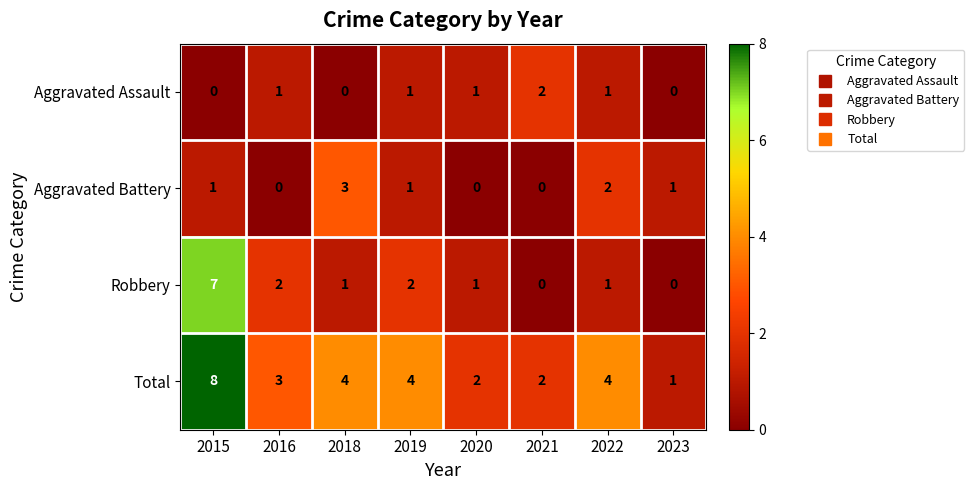

What is the total value across all series at 2018?

8